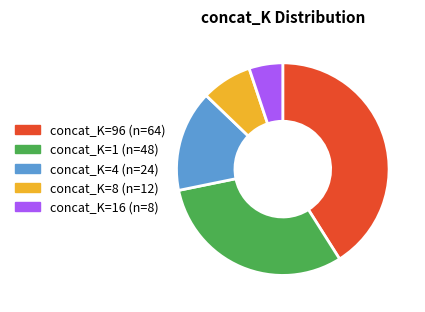

Is there any slice that represents more than half of the pie?

No